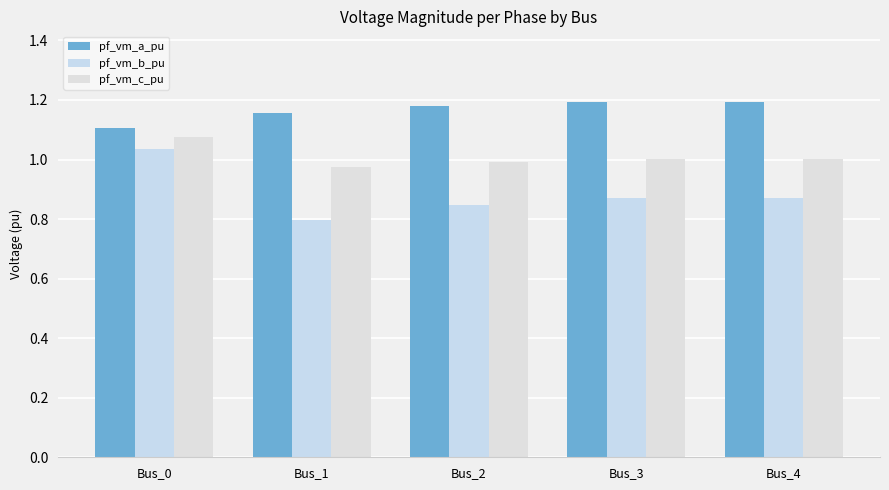

How many series are shown in this chart?

3